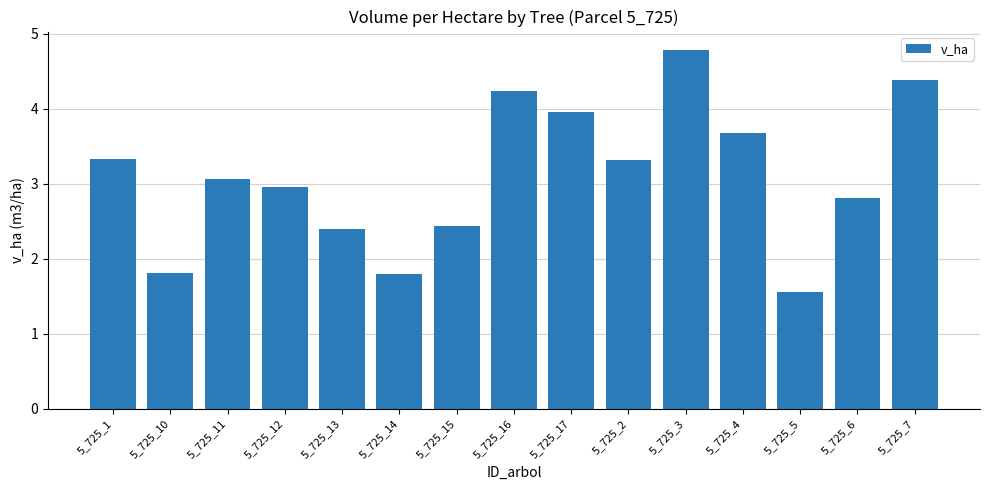

What is the label of the 3rd bar from the left?

5_725_11